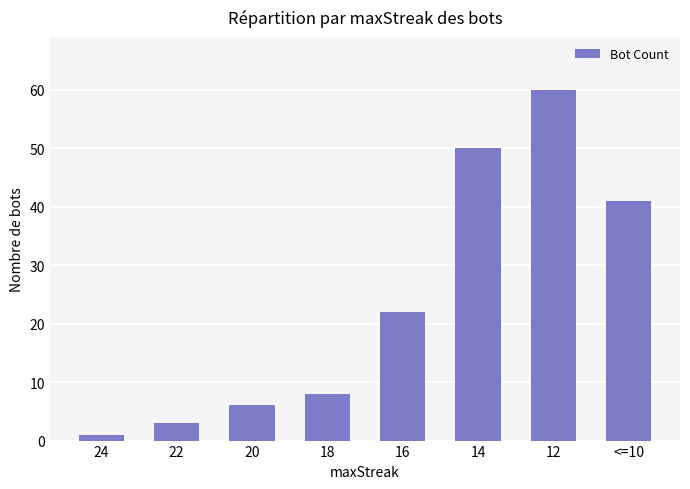

Between 22 and 12, which is larger?

12